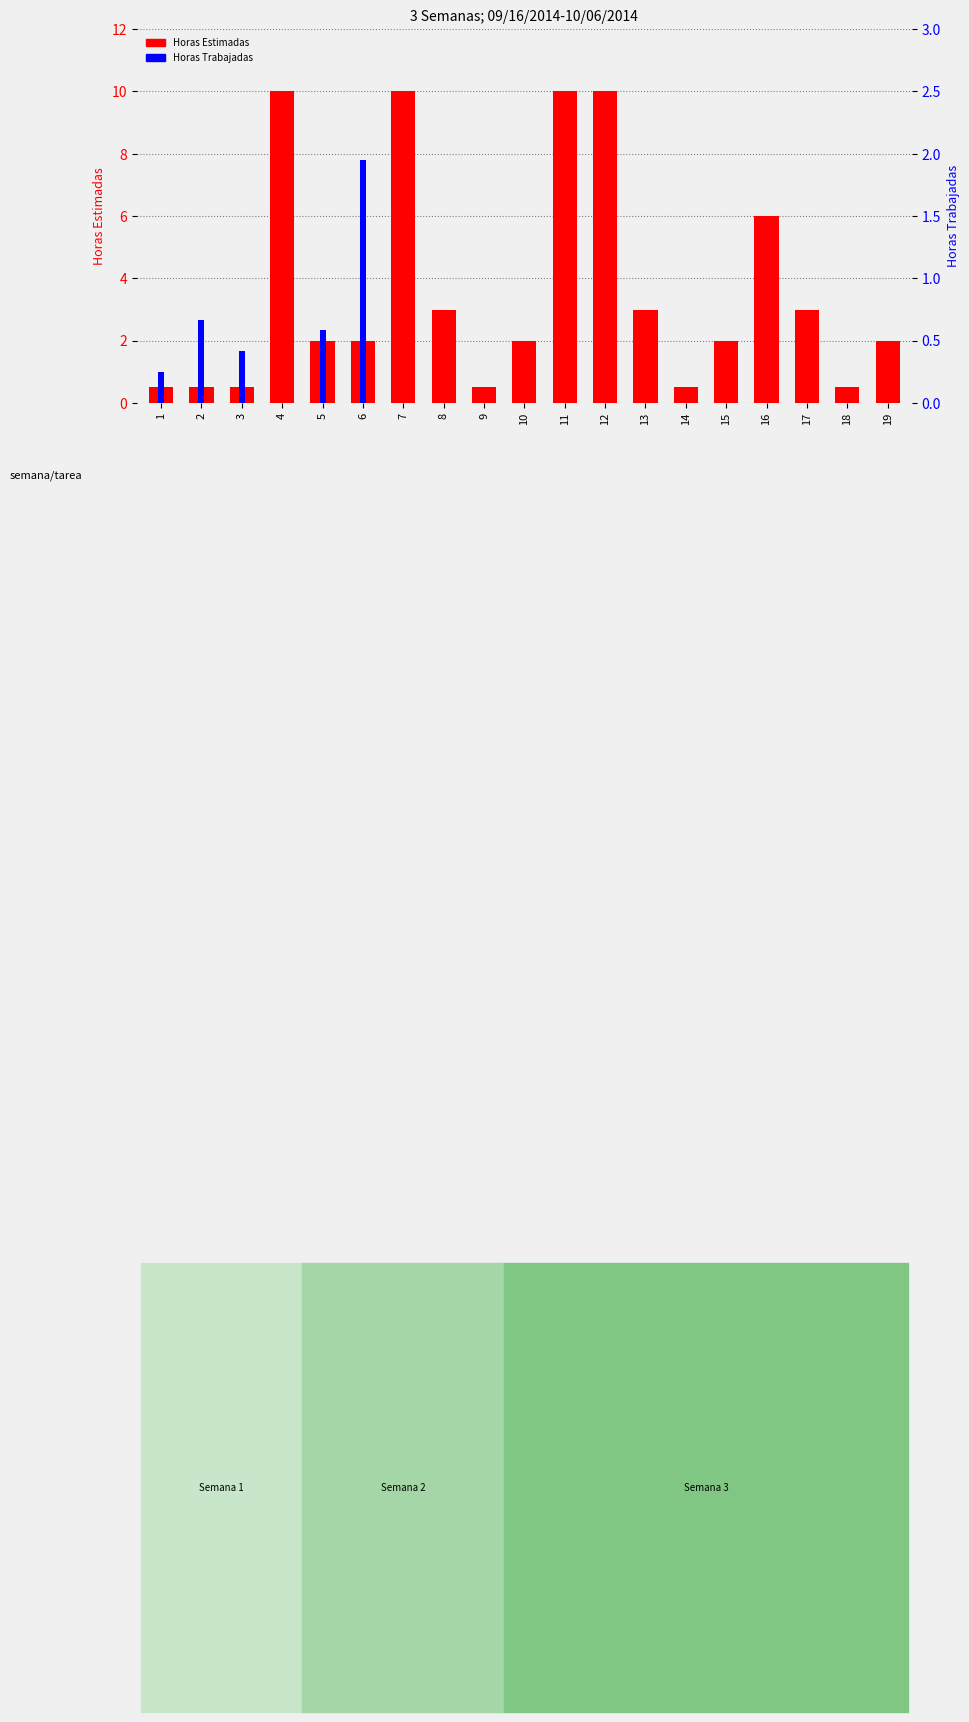

At how many categories does at least one series exceed 9?

4